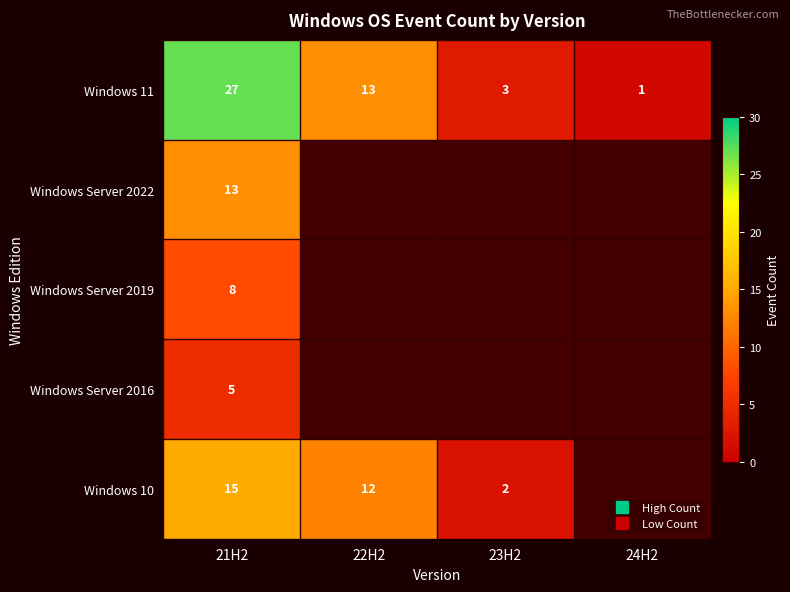

What is the total value across all series at 21H2?

68.0